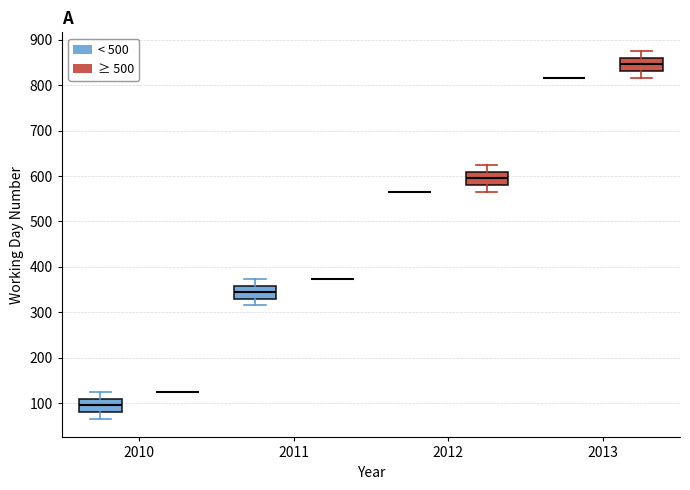

Reading left to right, read every box against the y-axis: the position of its median line, the range the box covers, and the ends of its whiskers. The values are not printed on the chart, so give them approximately, as read against the axis.

2010 (< 500): median 100, box 80 to 110, whiskers 70 to 120
2010 (≥ 500): box collapsed to a line at 120, whiskers 120 to 120
2011 (< 500): median 350, box 330 to 360, whiskers 320 to 370
2011 (≥ 500): box collapsed to a line at 370, whiskers 370 to 370
2012 (< 500): box collapsed to a line at 570, whiskers 570 to 570
2012 (≥ 500): median 600, box 580 to 610, whiskers 570 to 630
2013 (< 500): box collapsed to a line at 820, whiskers 820 to 820
2013 (≥ 500): median 850, box 830 to 860, whiskers 820 to 880